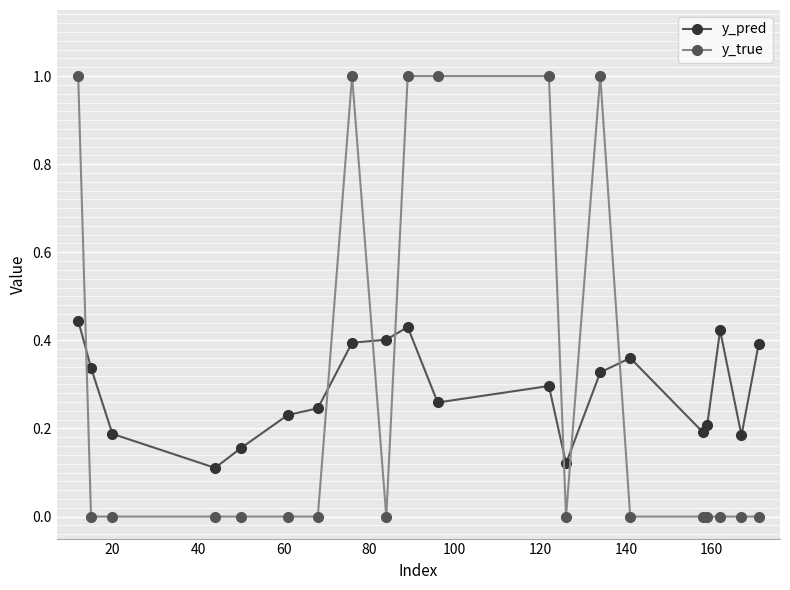

Which series has the largest total across all categories?

y_true